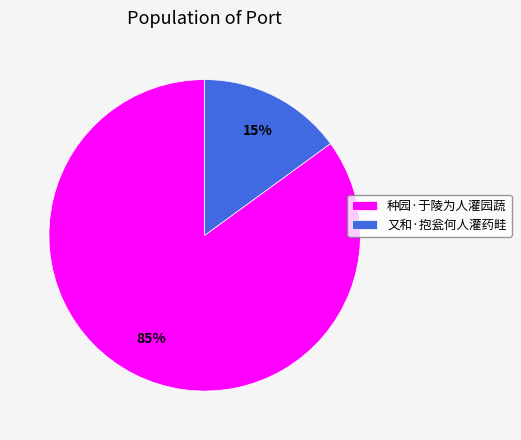

Is it true that 又和·抱瓮何人灌药畦 is 15% of the pie?

True